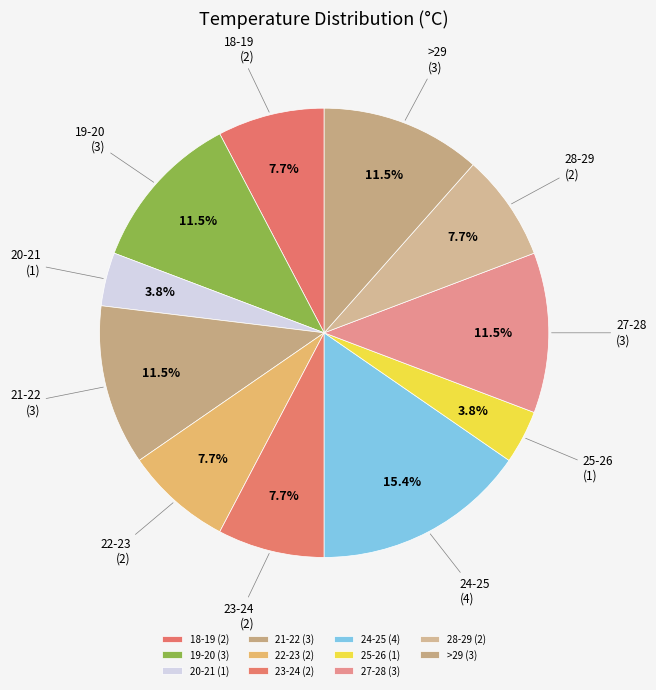

Do 23-24 (2) and 24-25 (4) together represent more than half of the pie?

No